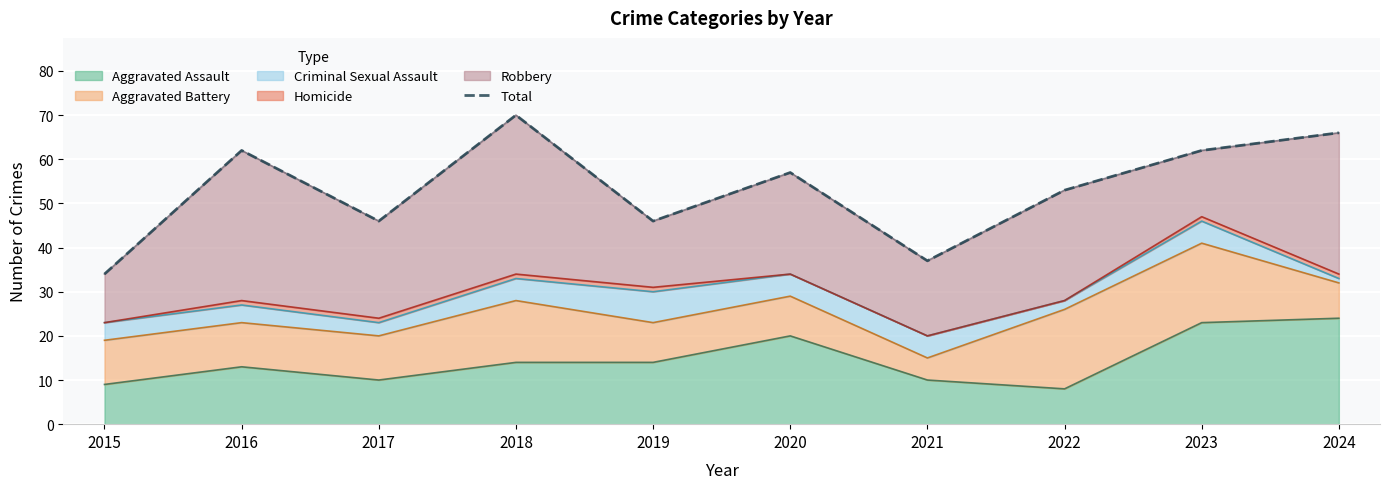

What is the sum of all values?

533